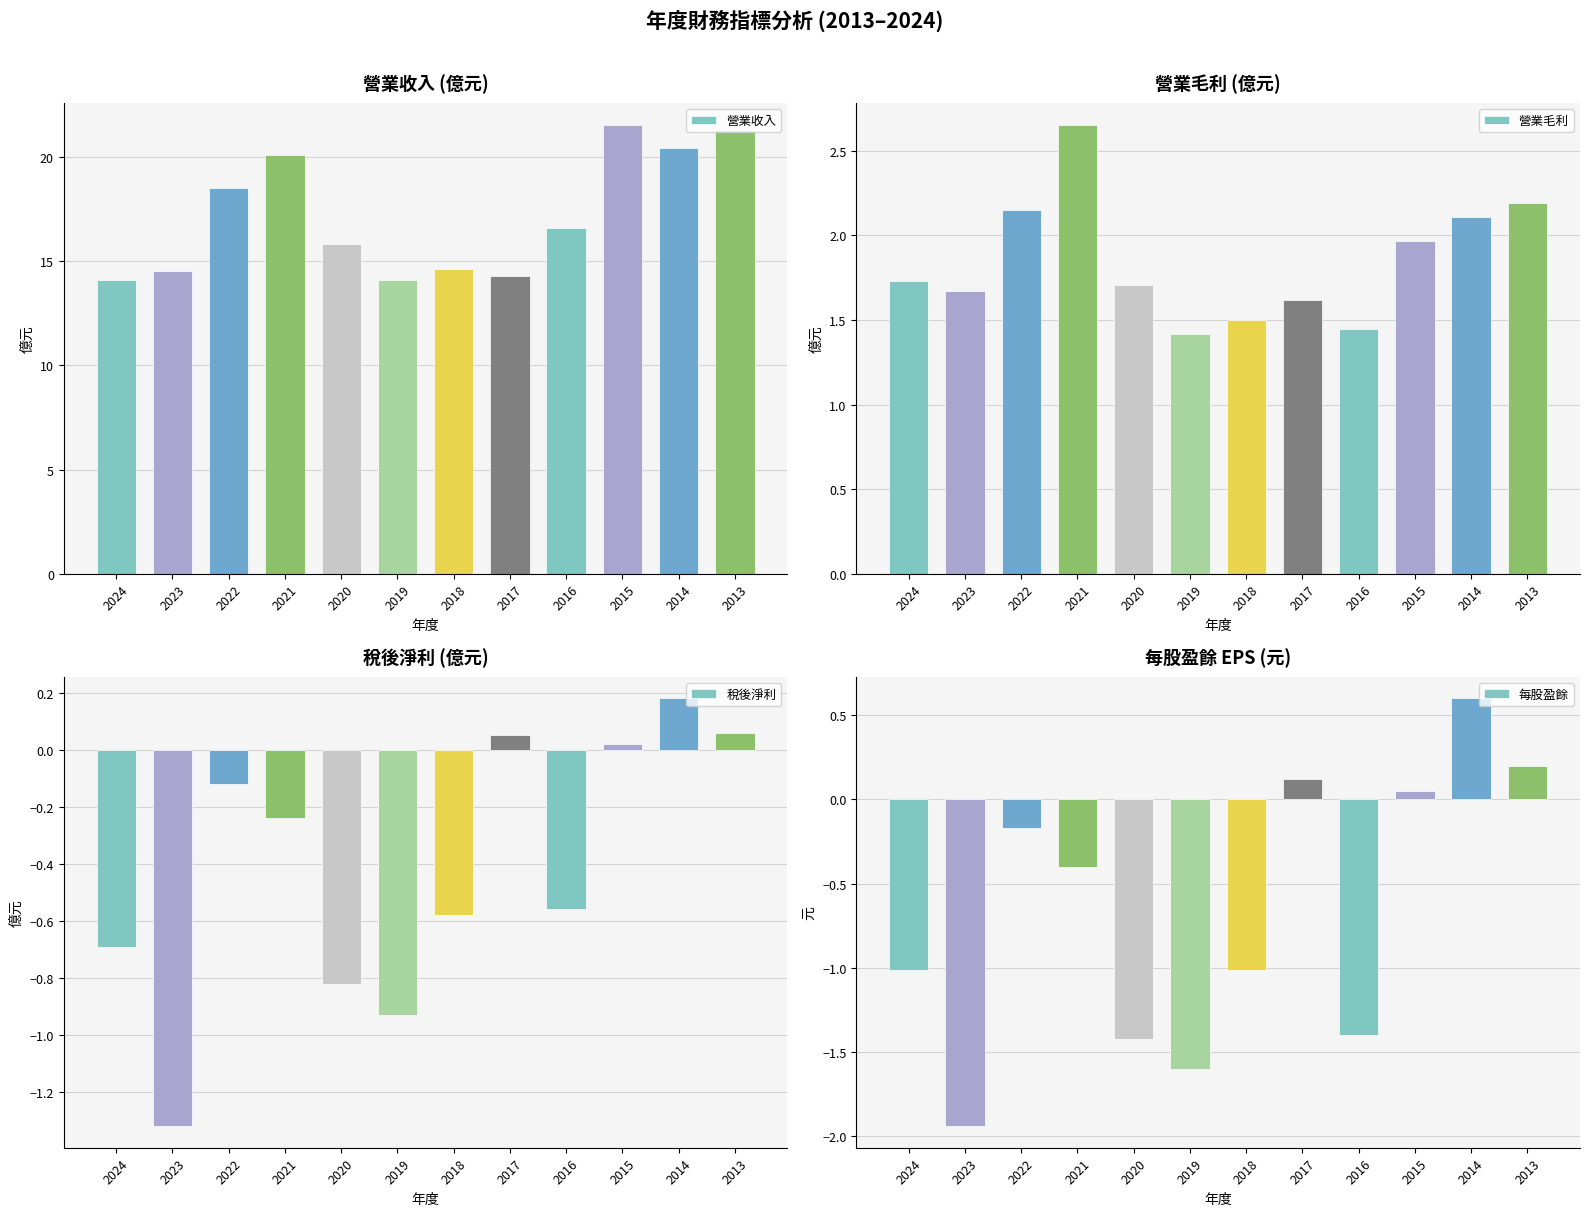

How many bars are there in total?

48